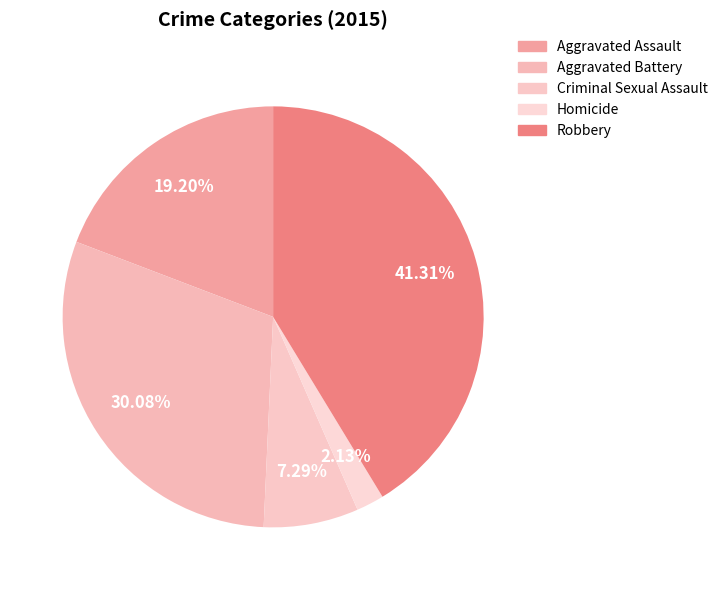

Which category has the smallest portion of the pie?

Homicide